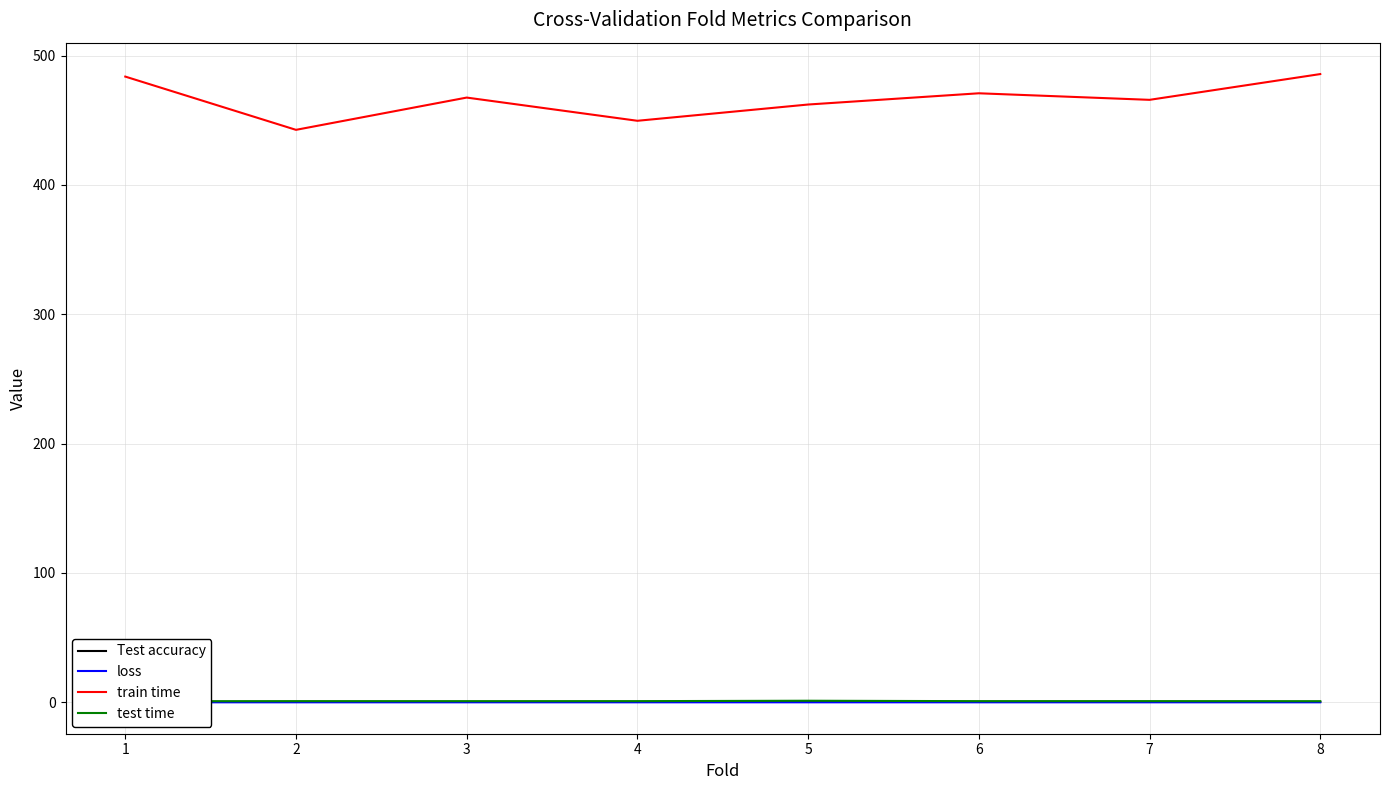

Which category has the lowest value across all series?

1